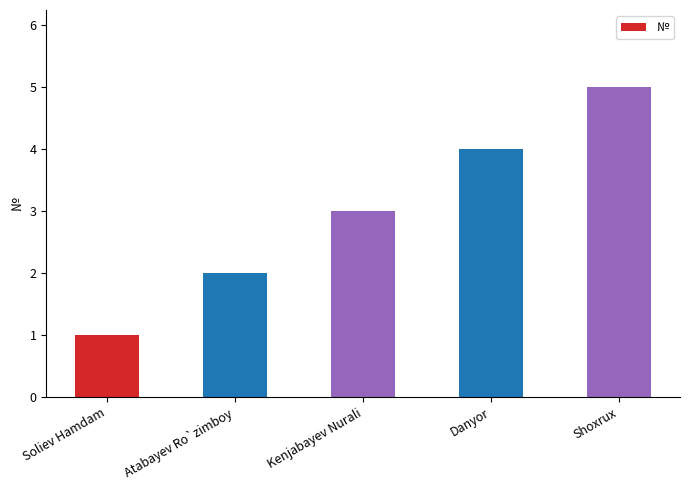

Where is the data nearest to the value 3?

Kenjabayev Nurali